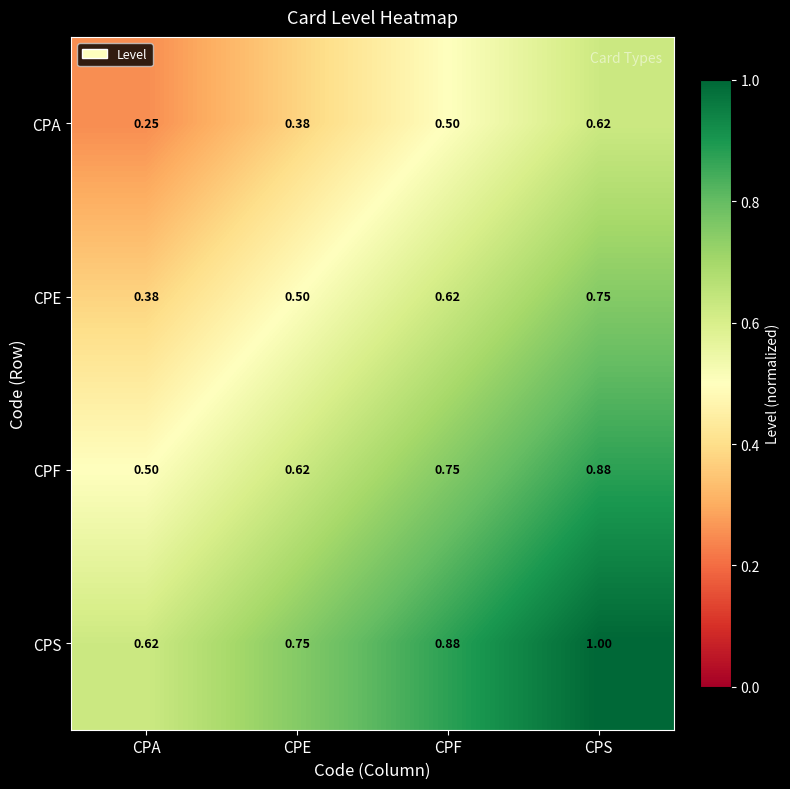

At which label does CPS reach its peak?

CPS